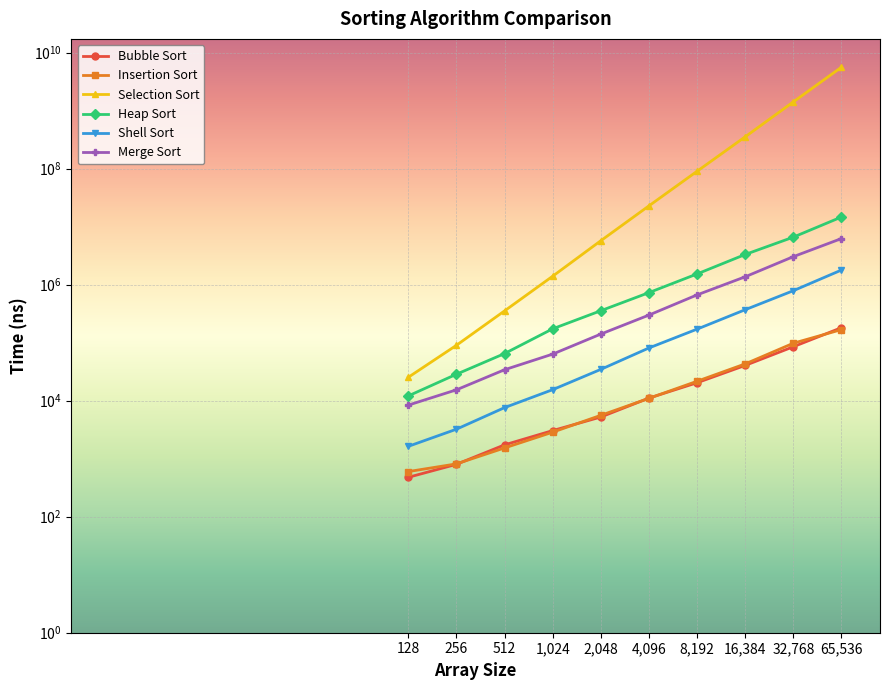

At which category is the sum across all series the highest?

65536